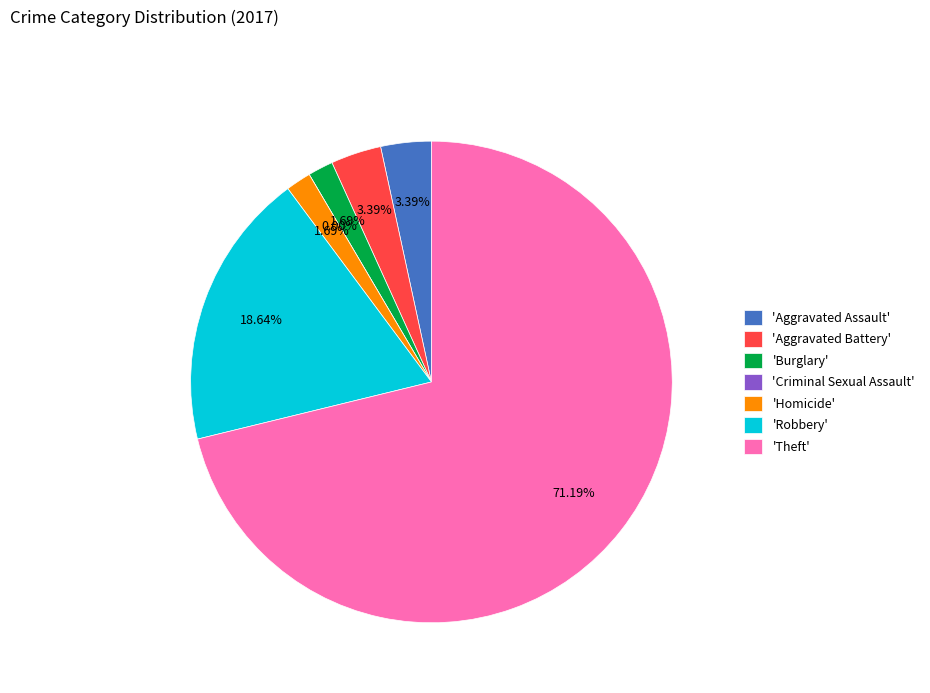

Which slice is the smallest?

Criminal Sexual Assault